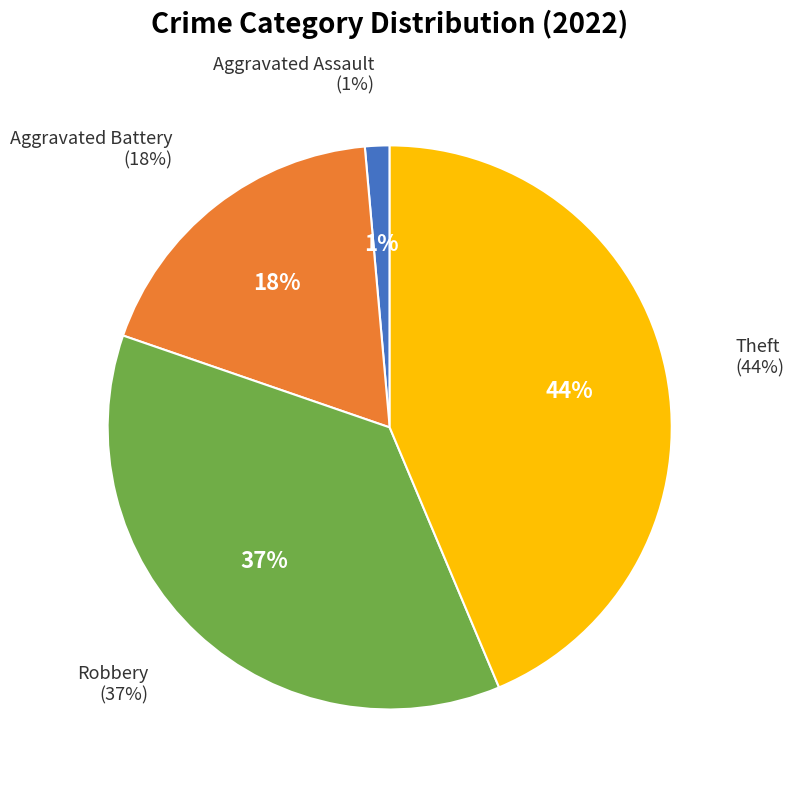

Does any single category account for the majority?

No